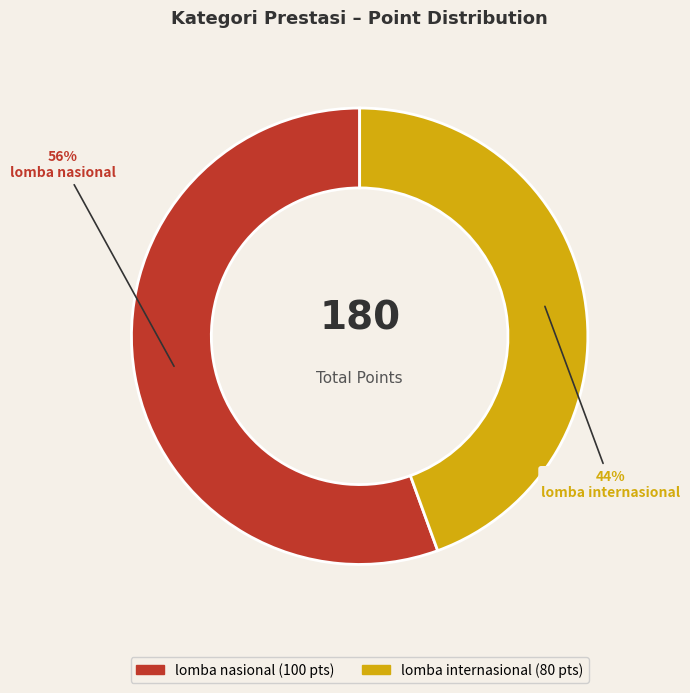

To the nearest percent, what is the average slice percentage?

50%